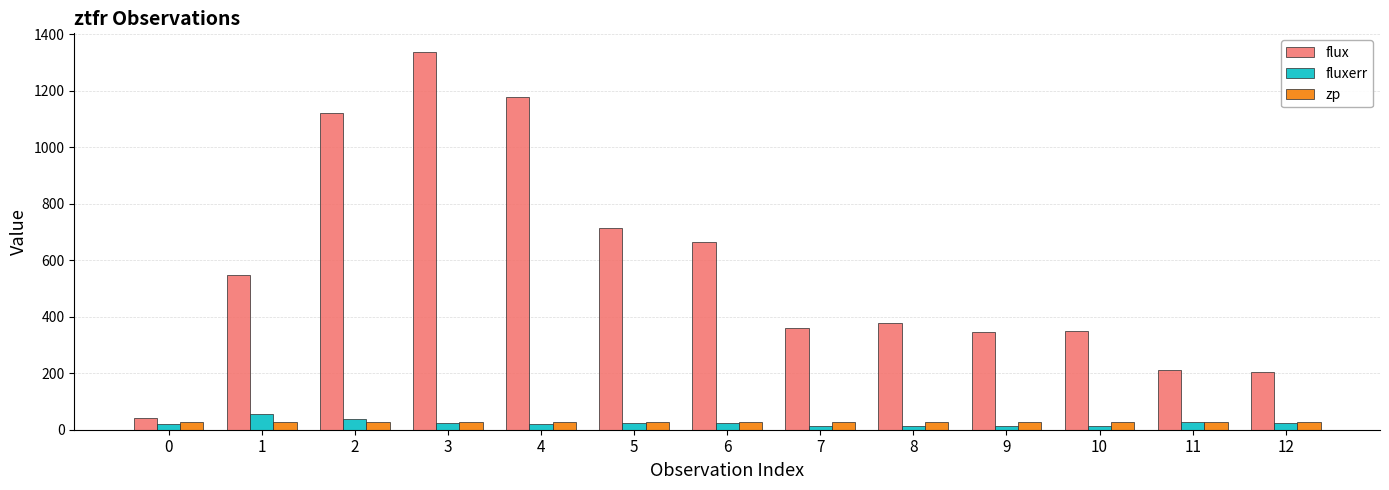

The flux series shows 86.2 at 11. True or false?

False